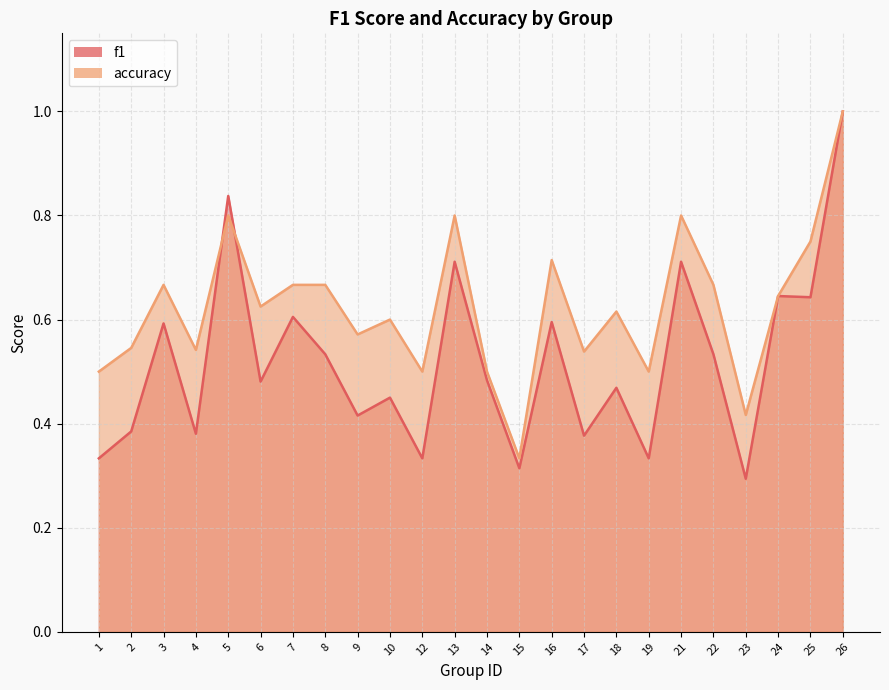

Rank the series by their average value, from lowest to highest.

f1, accuracy